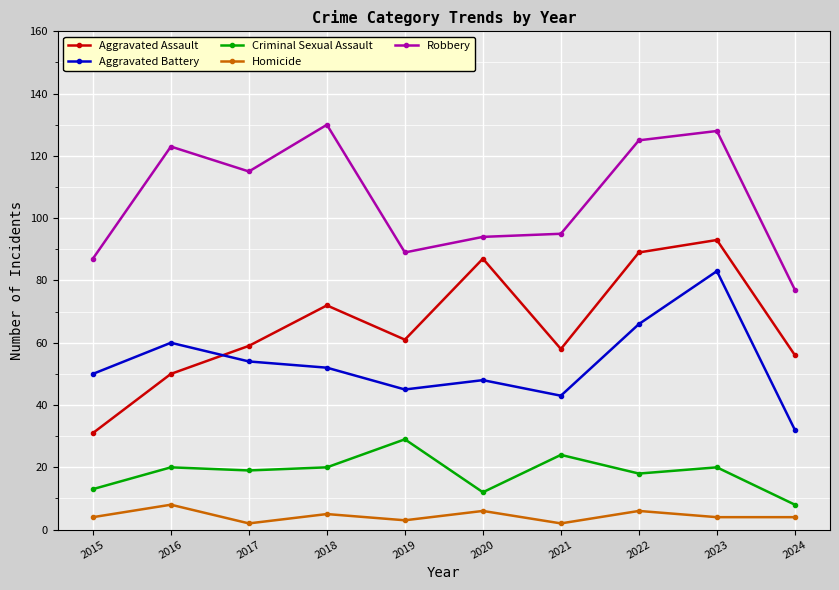

What is the difference between the second highest and second lowest values in the Homicide series?

4